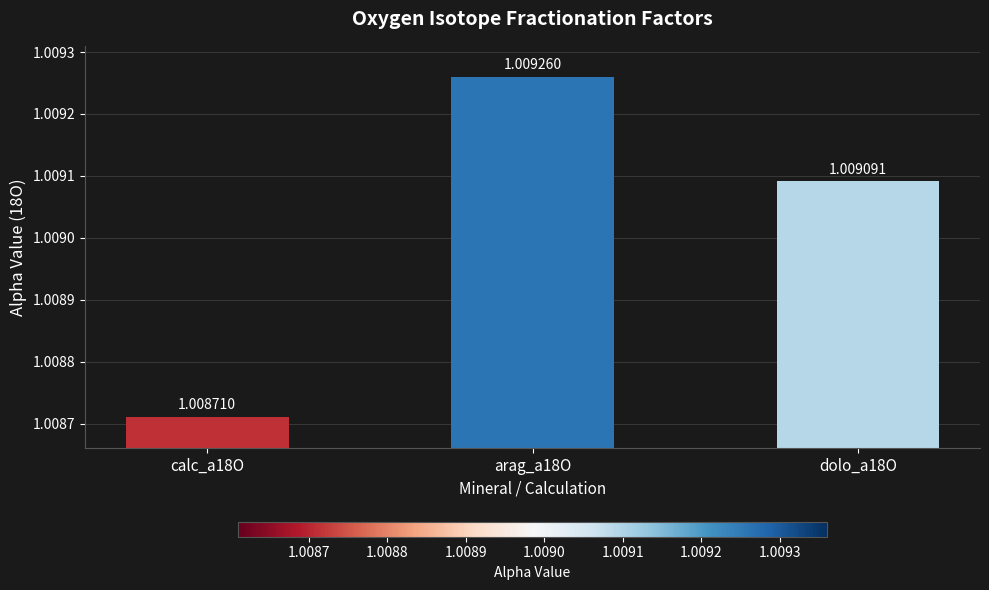

Between dolo_a18O and calc_a18O, which is larger?

dolo_a18O